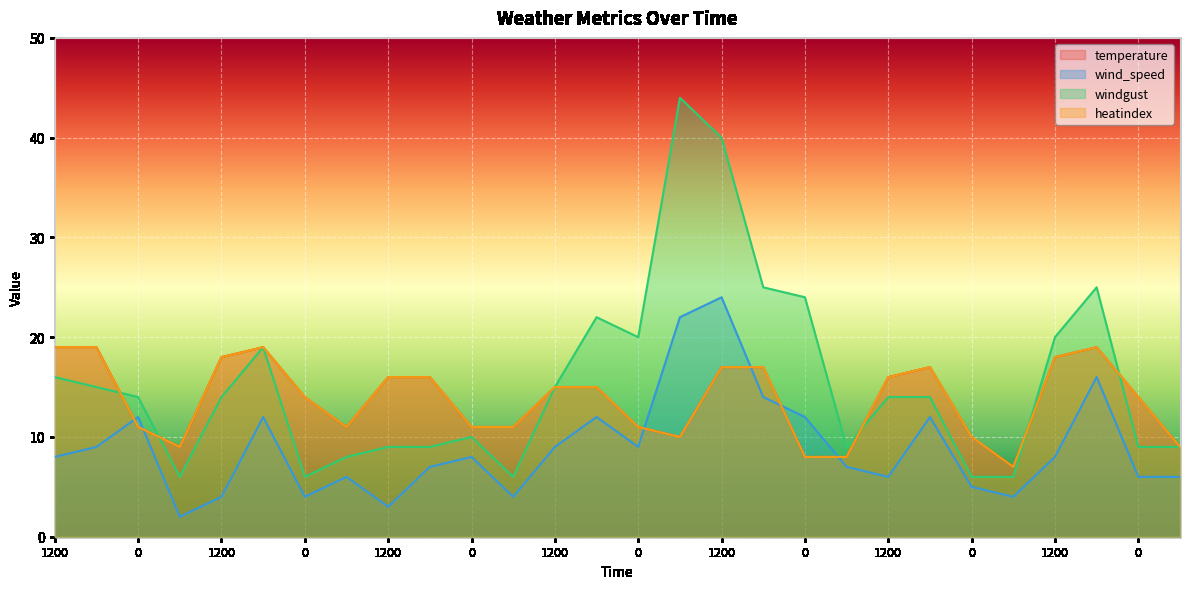

What value does the wind_speed series have at 600?

6